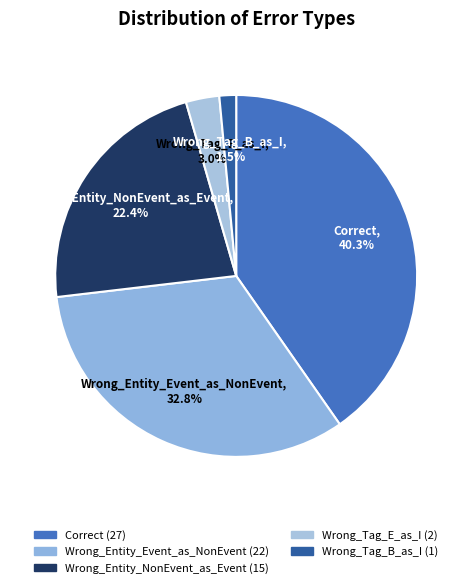

Rank the categories by value from lowest to highest.

Wrong_Tag_B_as_I, Wrong_Tag_E_as_I, Wrong_Entity_NonEvent_as_Event, Wrong_Entity_Event_as_NonEvent, Correct